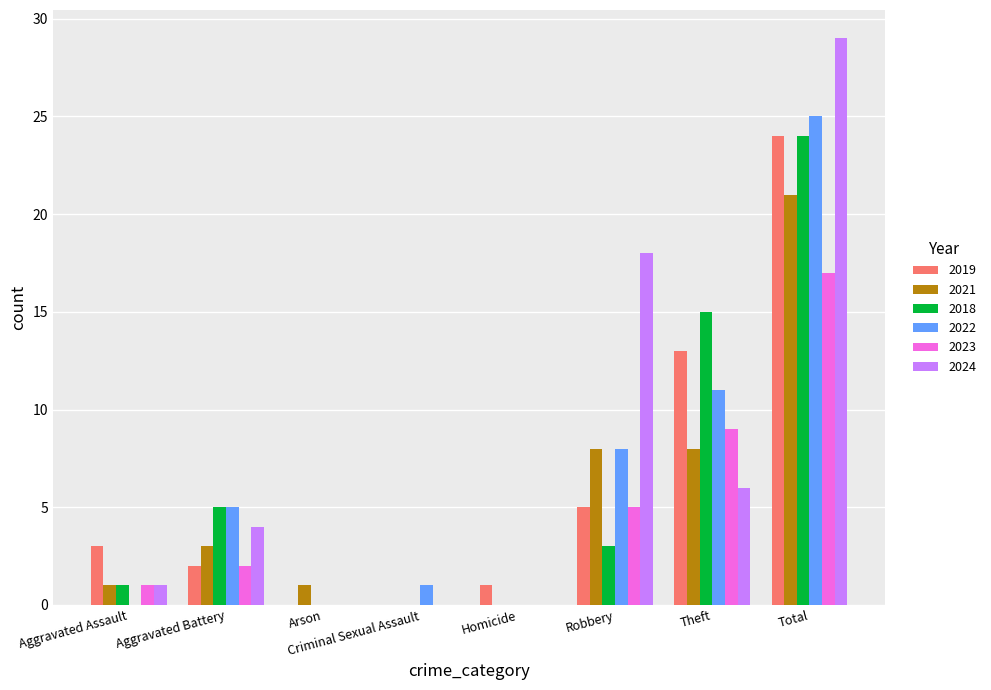

Is the value of 2019 at Total greater than the value of 2022 at Theft?

Yes